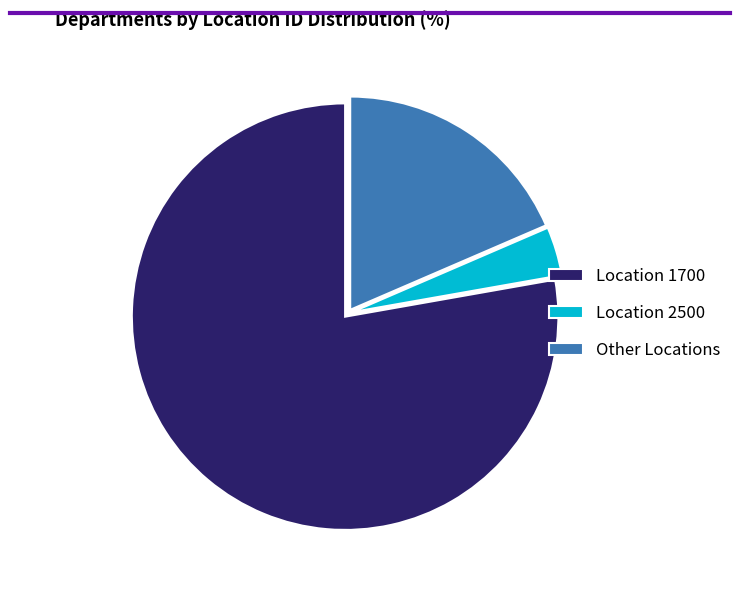

Between Other Locations and Location 1700, which is larger?

Location 1700